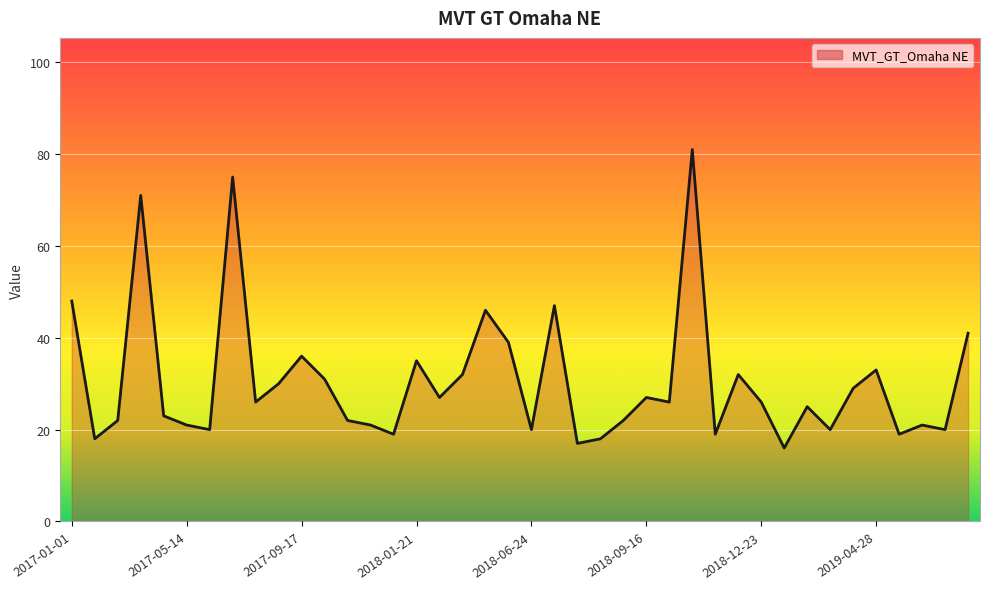

Reading right to left, what are all the values shown in this chart?

41	20	21	19	33	29	20	25	16	26	32	19	81	26	27	22	18	17	47	20	39	46	32	27	35	19	21	22	31	36	30	26	75	20	21	23	71	22	18	48